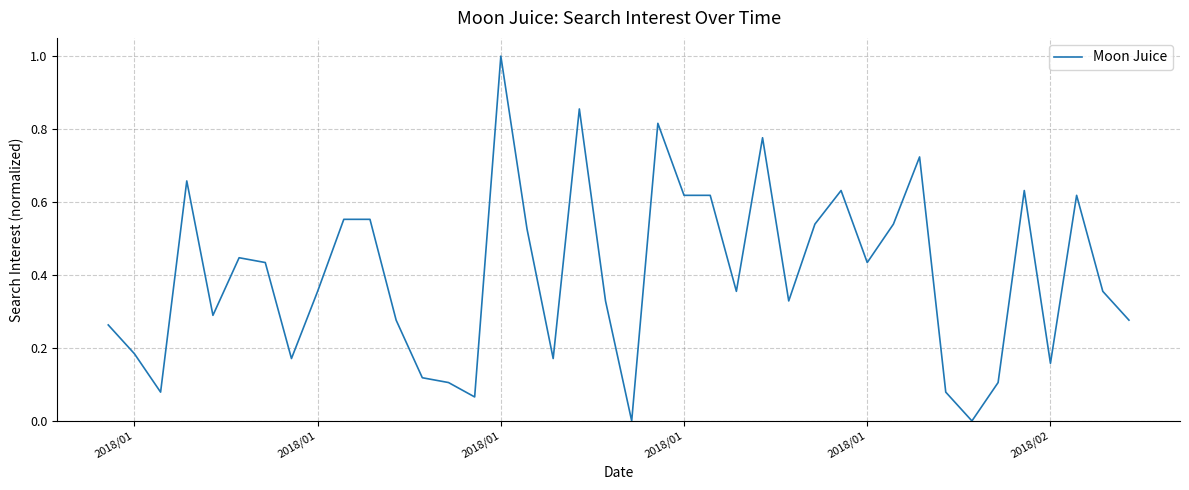

What is the difference between the maximum and minimum values?

1.0